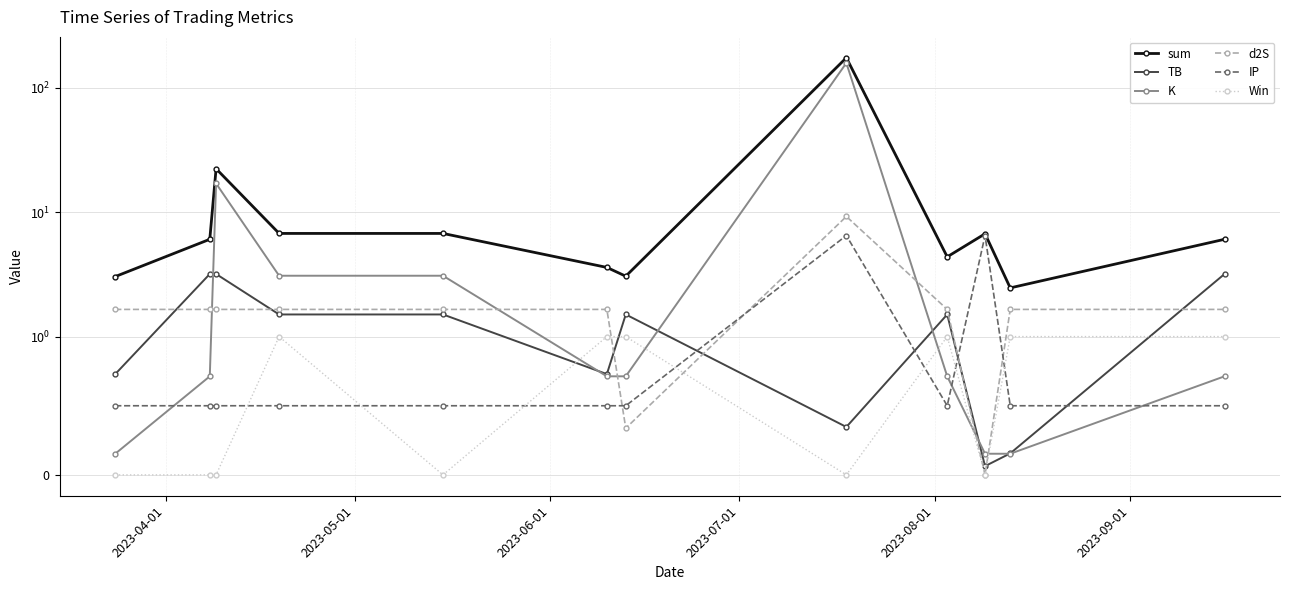

What is the difference between the highest and lowest values at 2023-09-01?

3.1